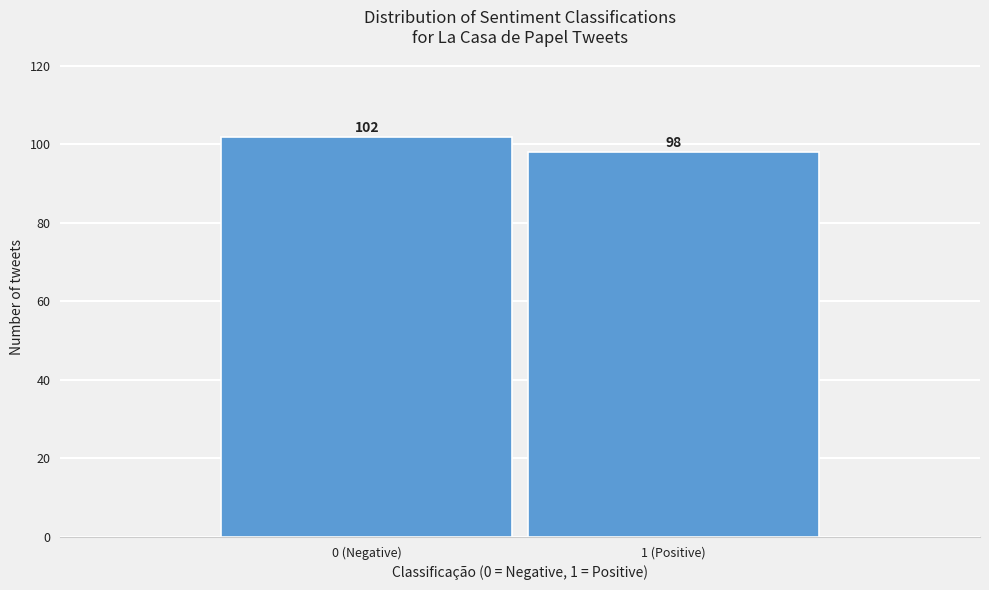

Reading left to right, transcribe all the data shown in this chart.

102	98